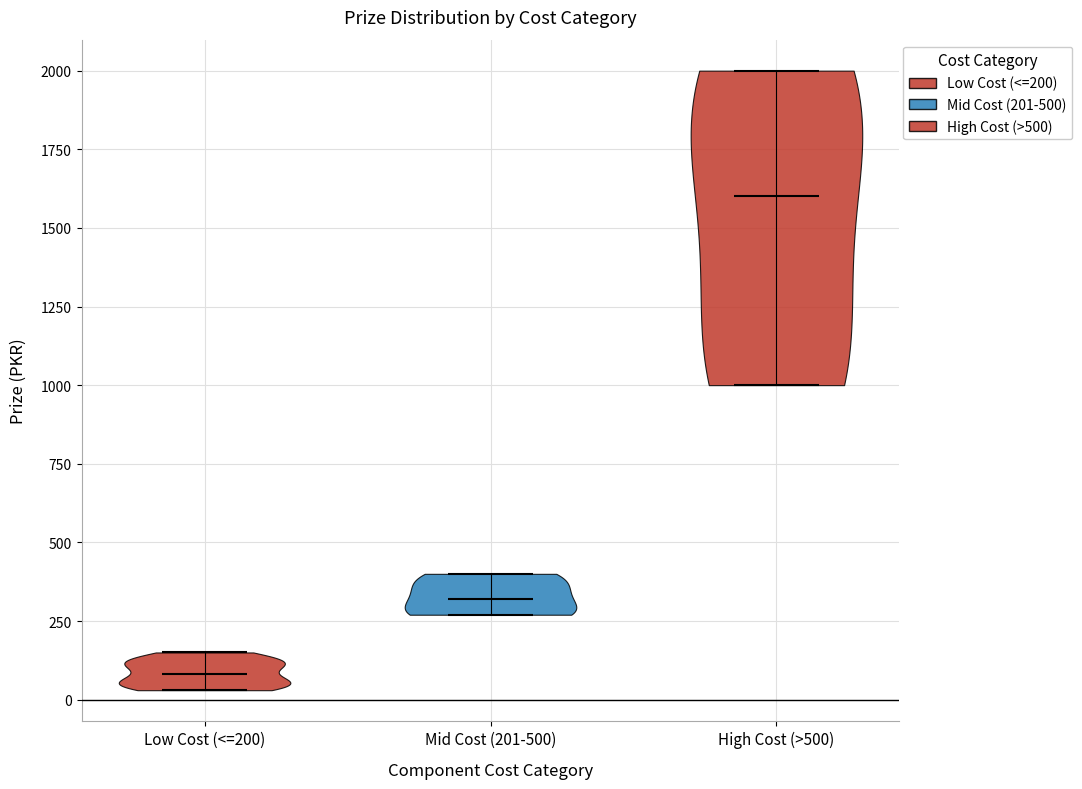

Reading left to right, read every violin against the y-axis: where its median line is, and the lowest and highest points it reaches. The values are not printed on the chart, so give them approximately, as read against the axis.

Low Cost (<=200): median line 100, lowest point 50, highest point 150
Mid Cost (201-500): median line 300, lowest point 250, highest point 400
High Cost (>500): median line 1600, lowest point 1000, highest point 2000